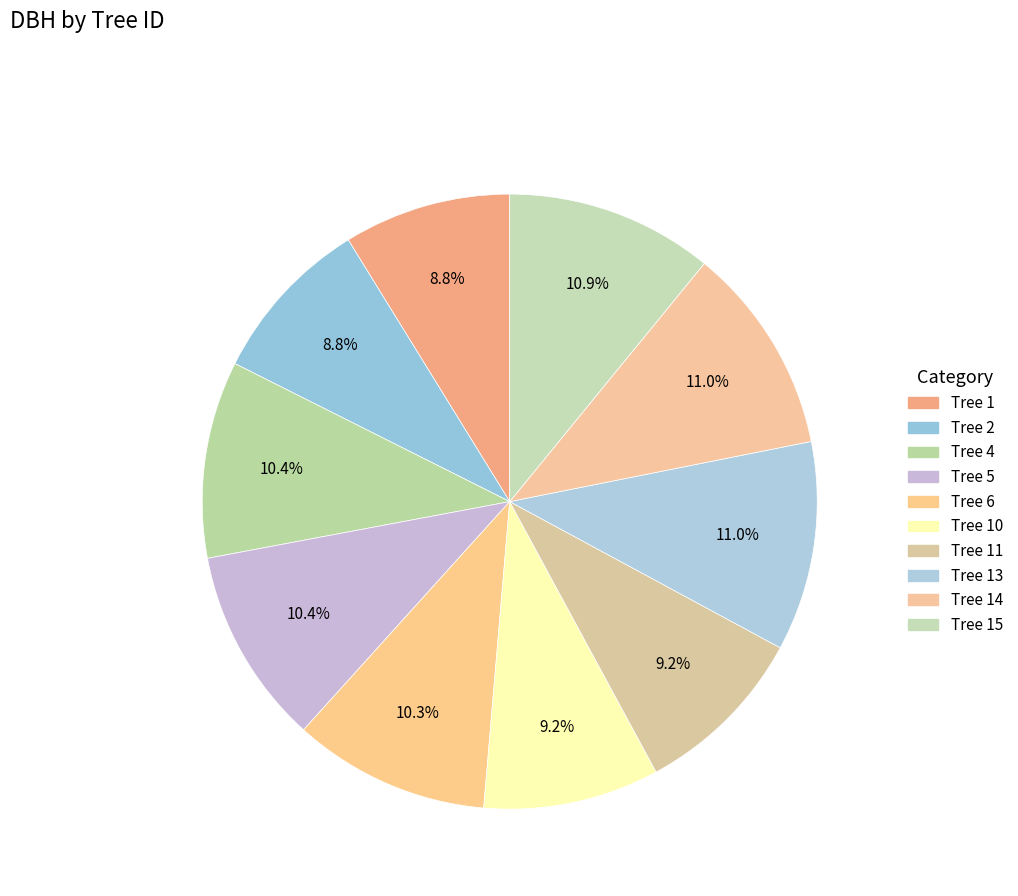

Which category has the biggest portion of the pie?

13